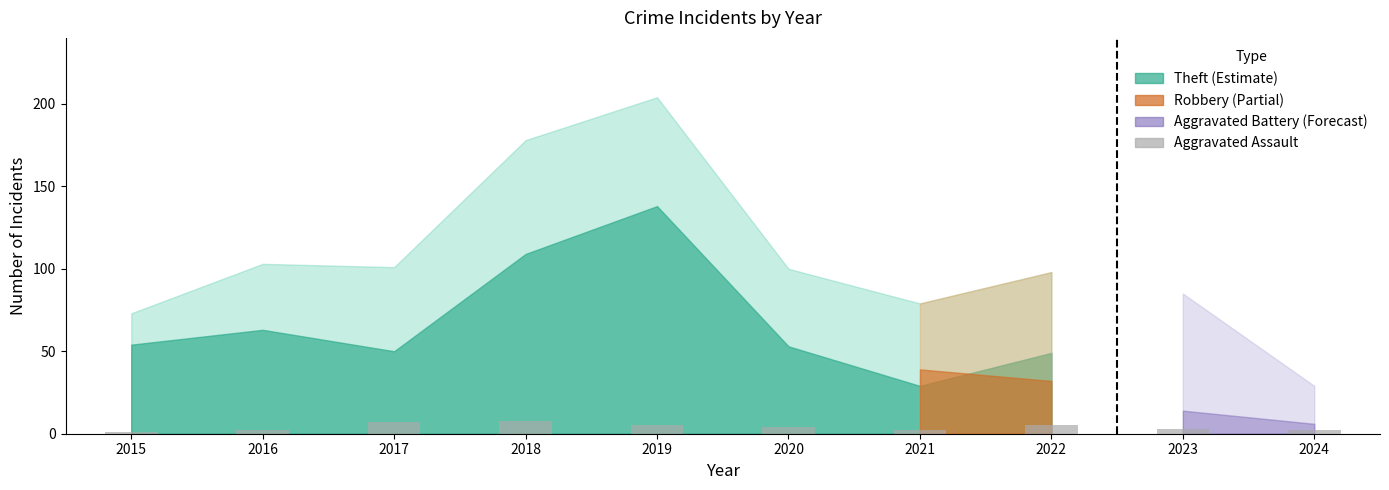

Is it true that the value at 2019 is 5?

True